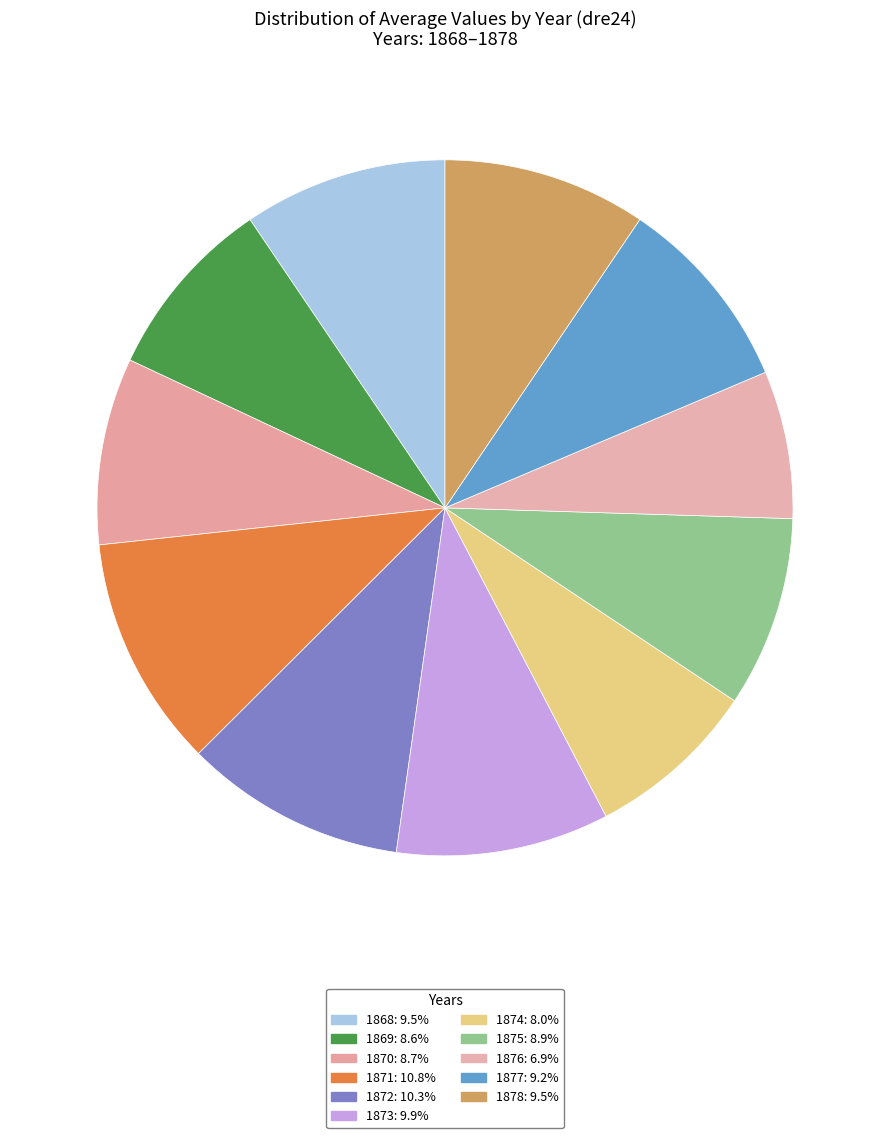

Which category has the biggest portion of the pie?

1871